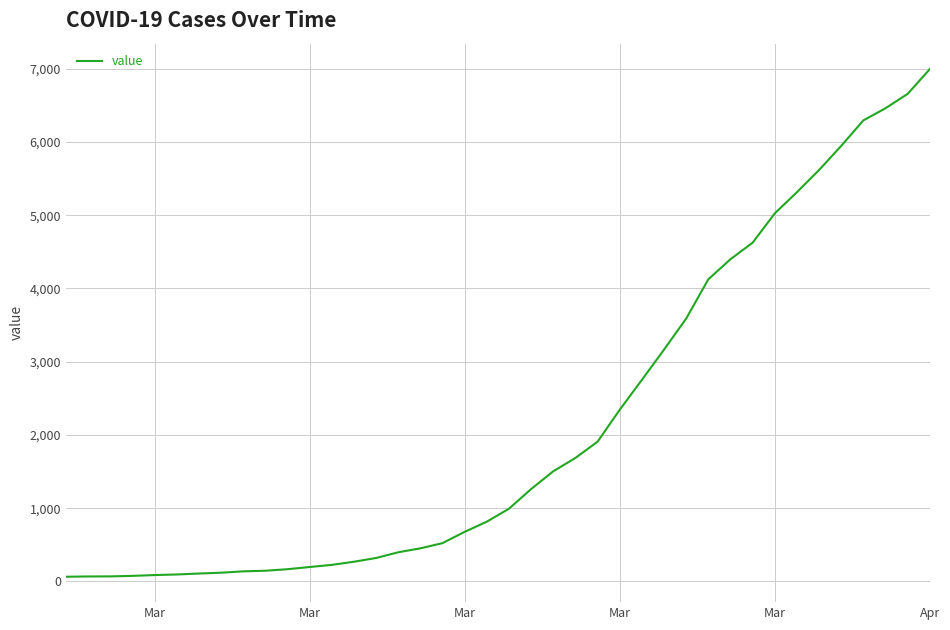

What is the maximum value shown in the chart?

6995